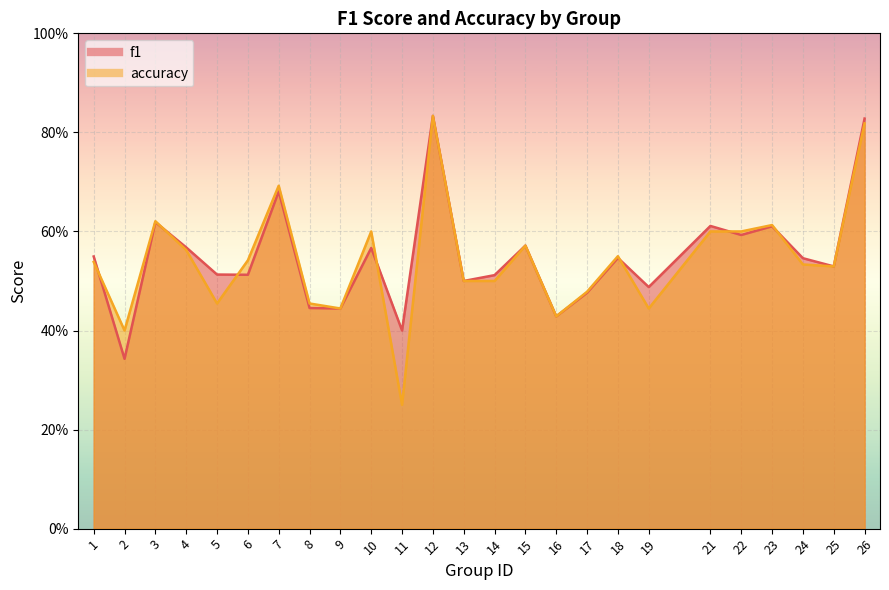

List the series in order of their peak value, lowest first.

f1, accuracy